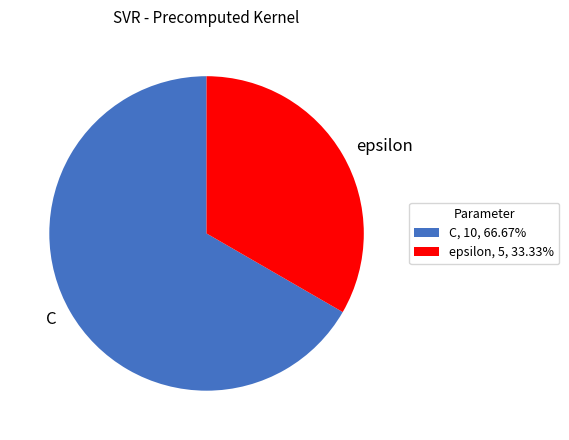

Which category accounts for the majority?

C